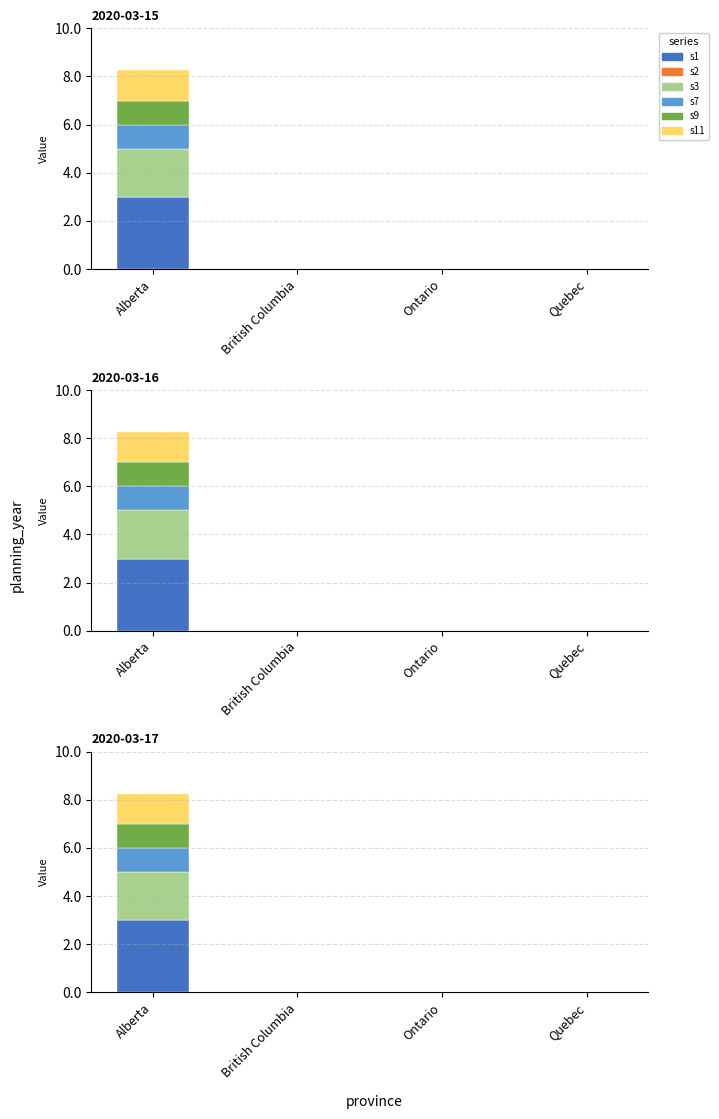

How many groups of bars are there?

4